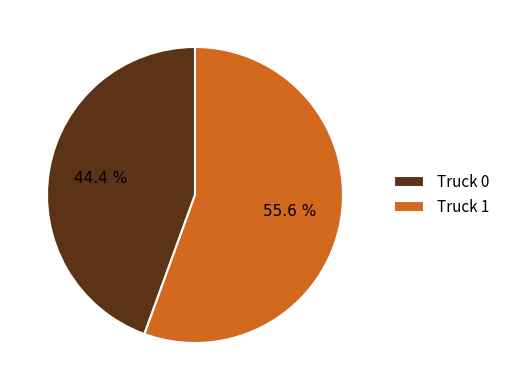

Count the number of slices in the pie.

2